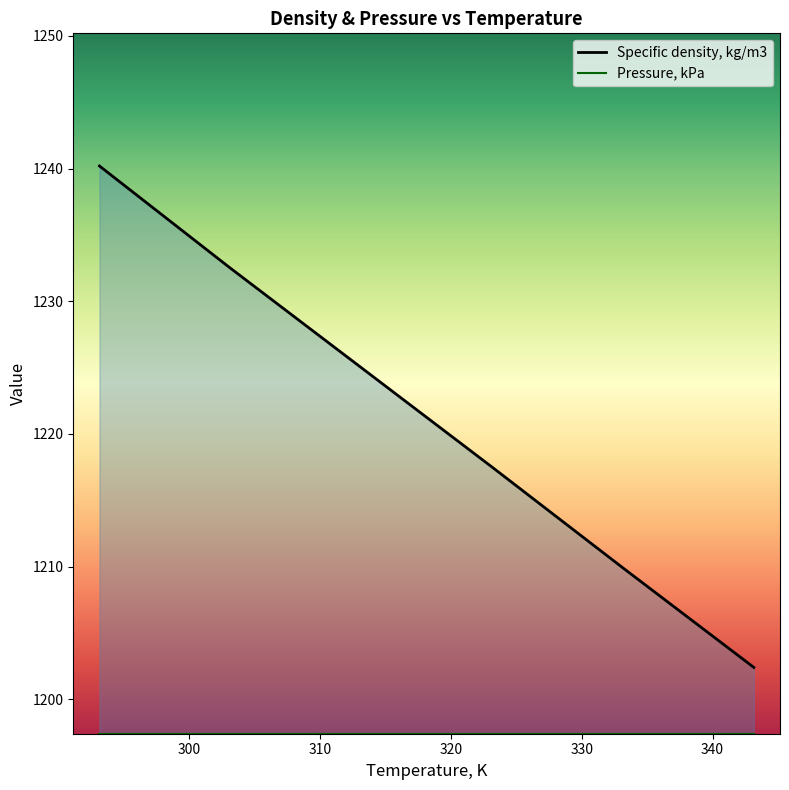

What is the ratio of the value at 313.15 to the value at 323.15?

1.0